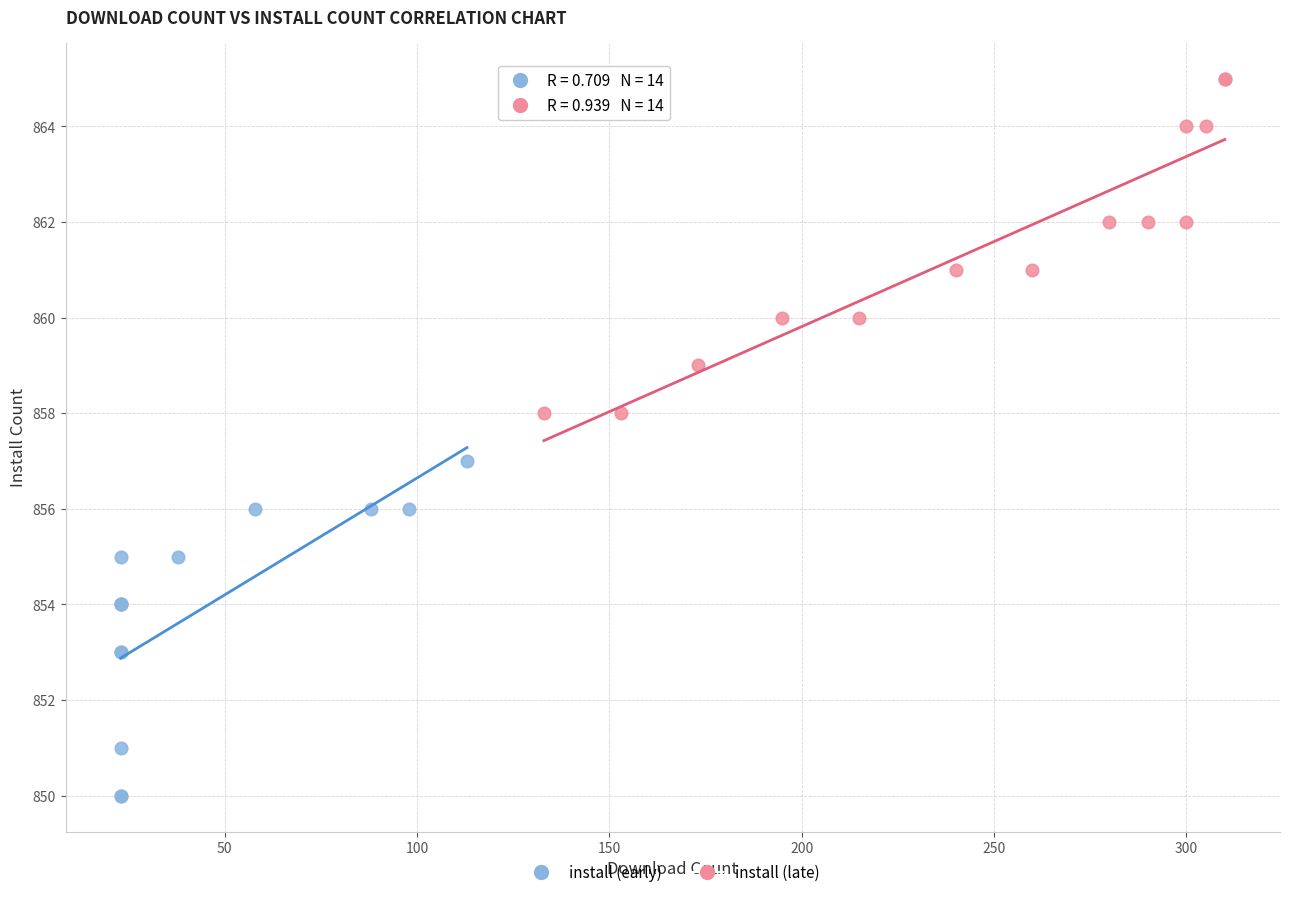

Which series contains the highest Y value?

install (late)